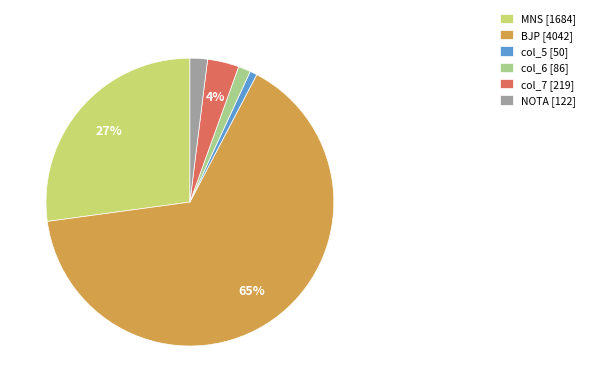

True or false: col_5 [50] accounts for 11% of the total.

False